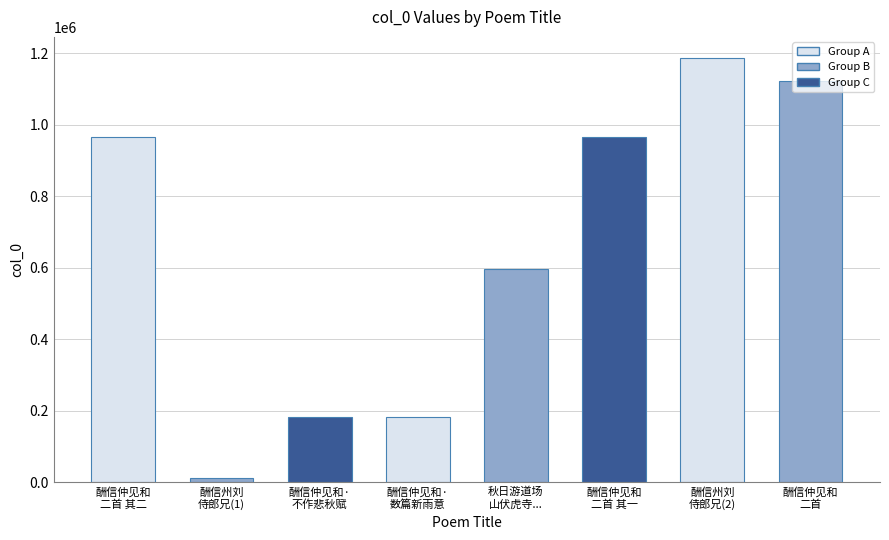

What is the difference between the maximum and minimum values?

1176416